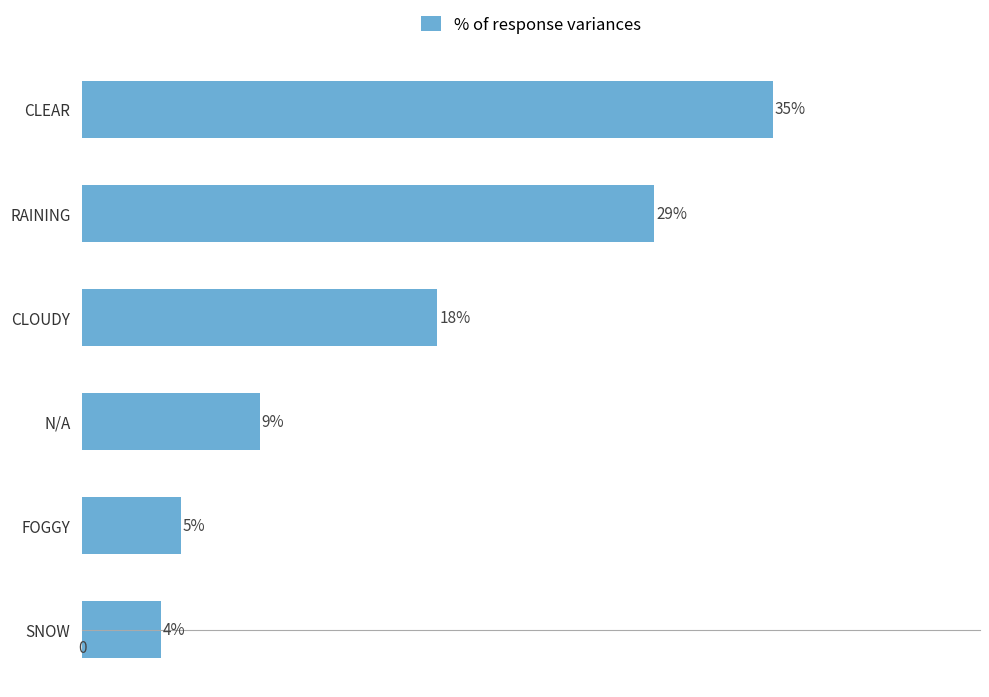

Are the bars horizontal?

Yes